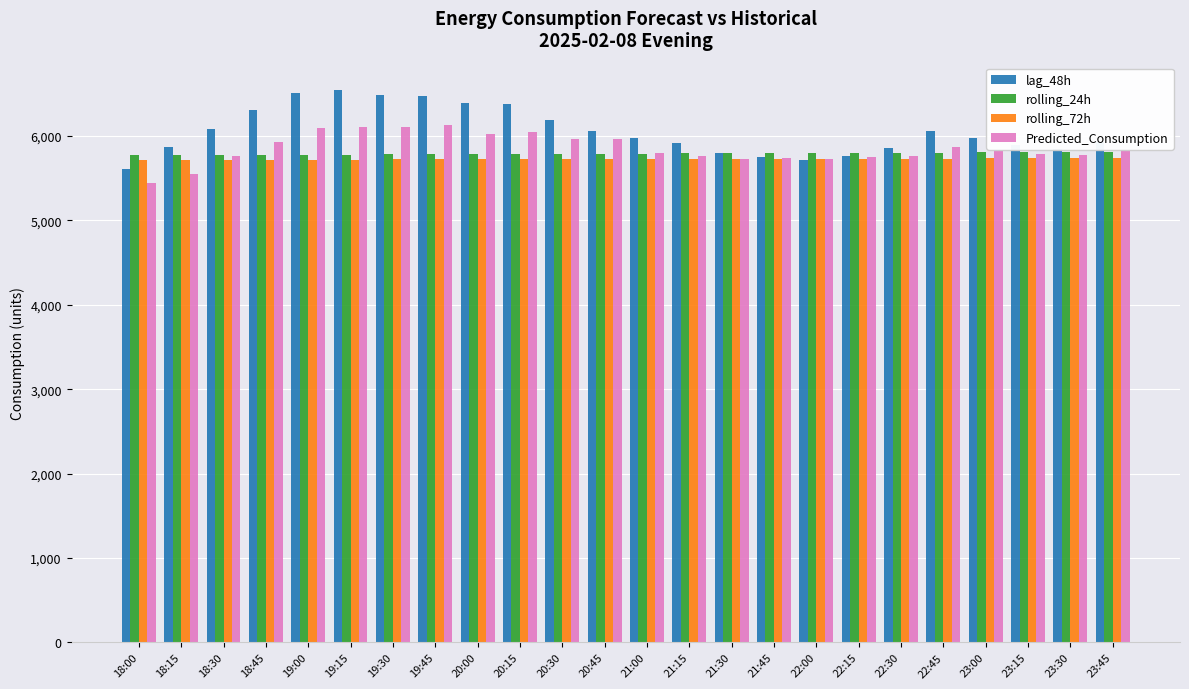

What is the spread (max minus min) of values at 22:00?

85.2